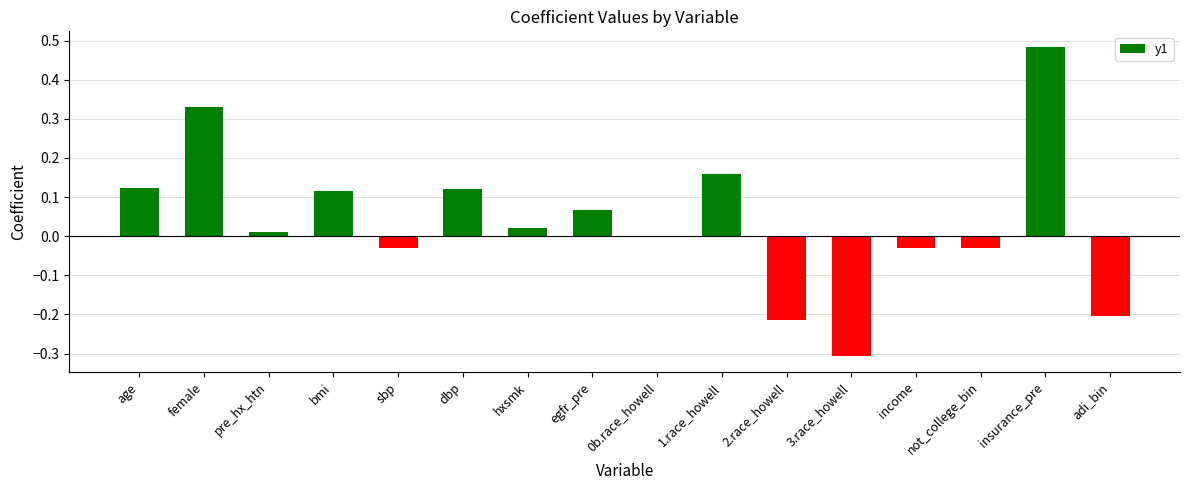

Count the number of data series in this chart.

1